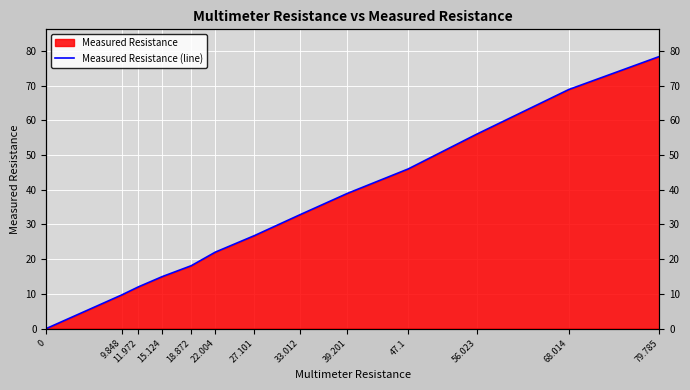

Where is the data nearest to the value 39?

39.201